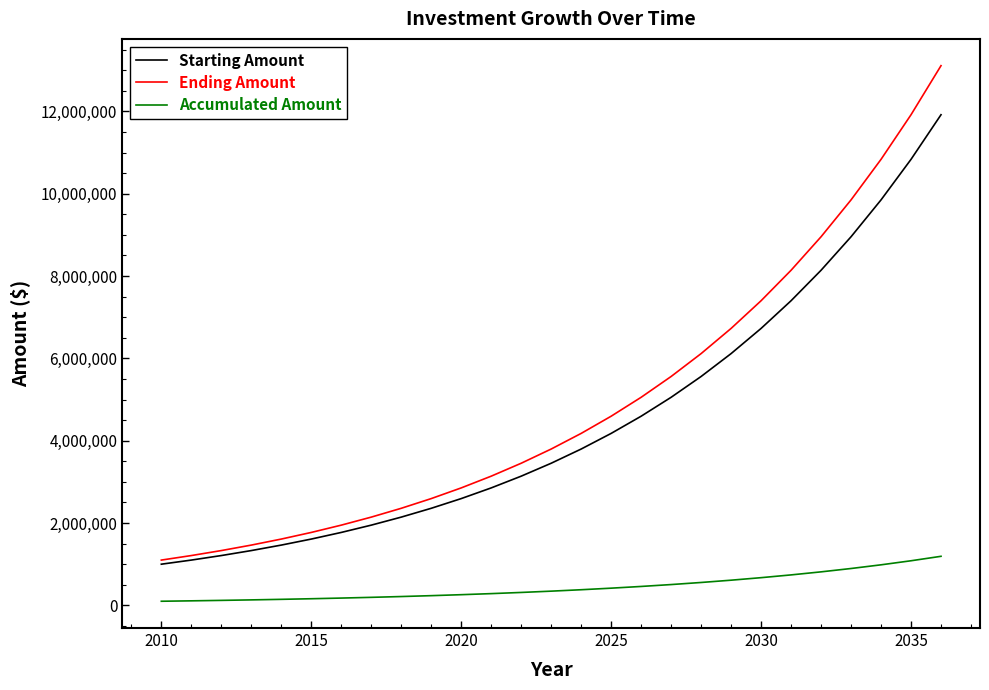

Which series has the widest spread of values?

Ending Amount